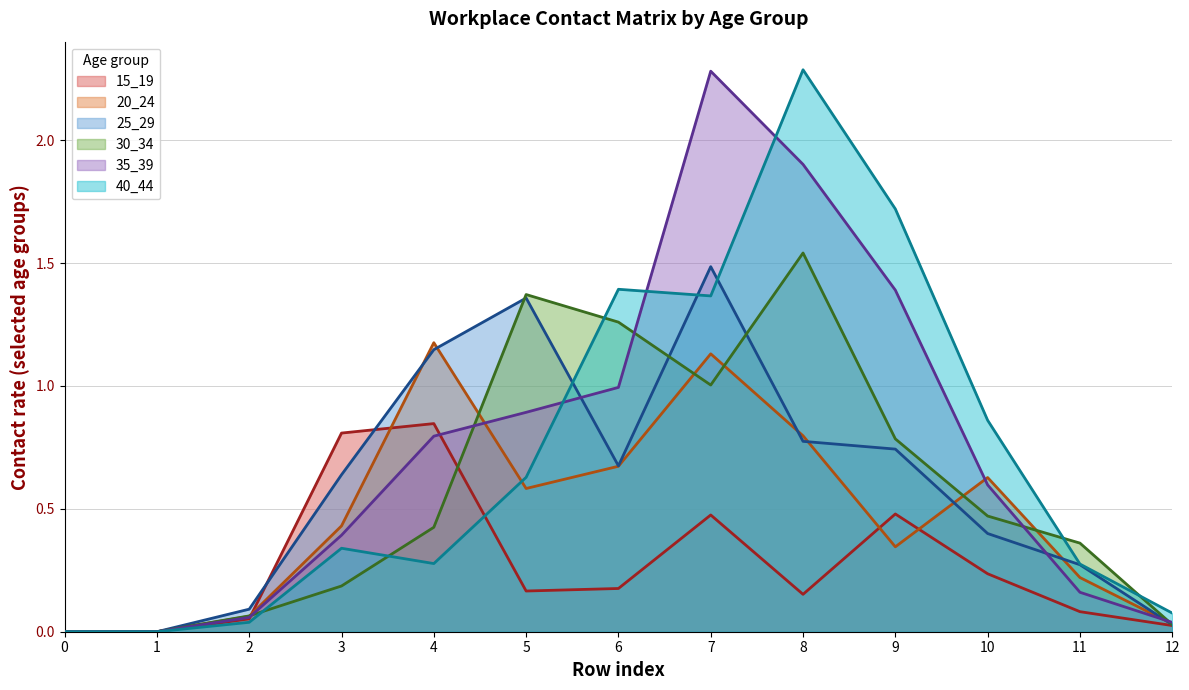

What is the value of the 15_19 point at the 7th from the left?

0.2